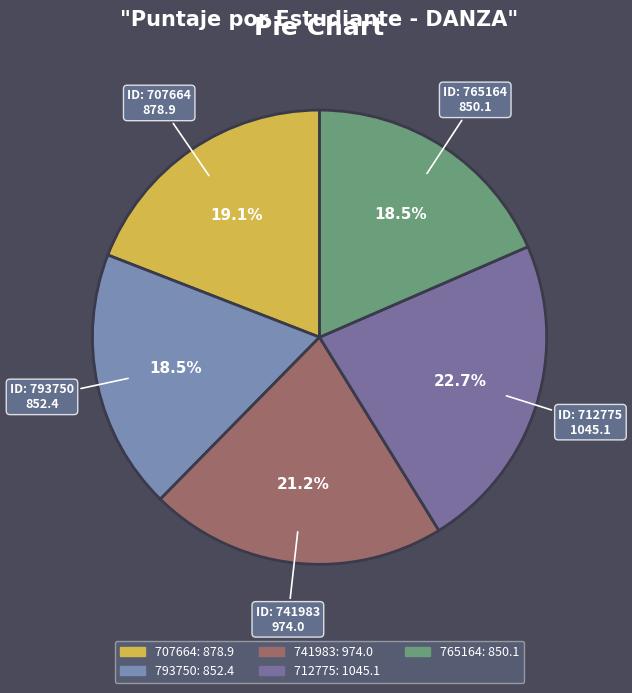

Between 765164 and 793750, which is larger?

793750